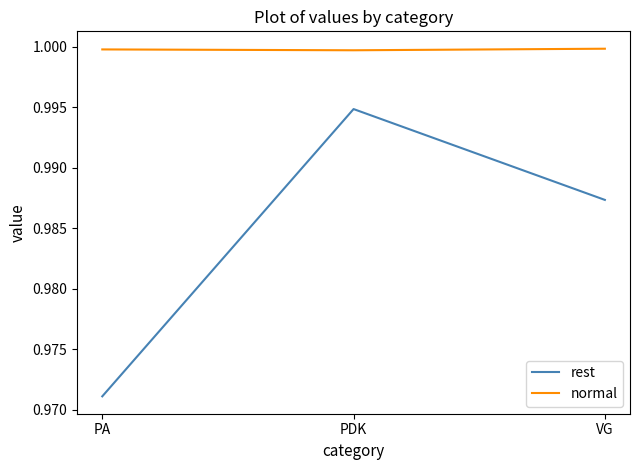

Which category has the highest value in the rest series?

PDK